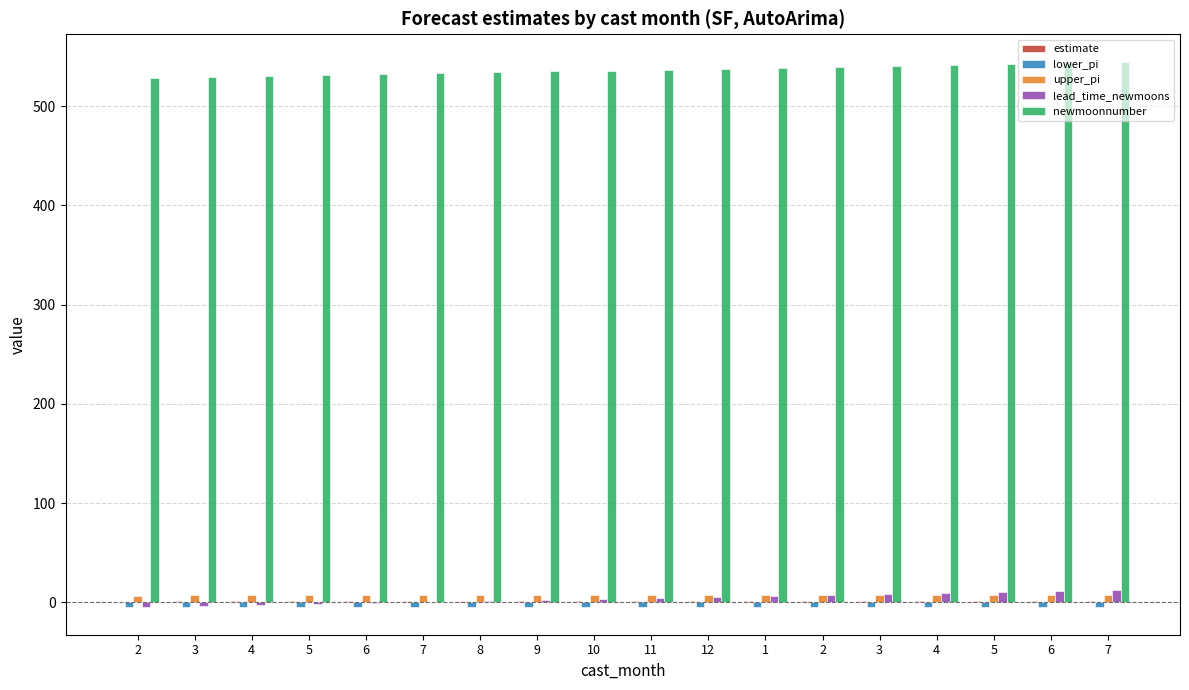

At which label is estimate closest to 0?

2